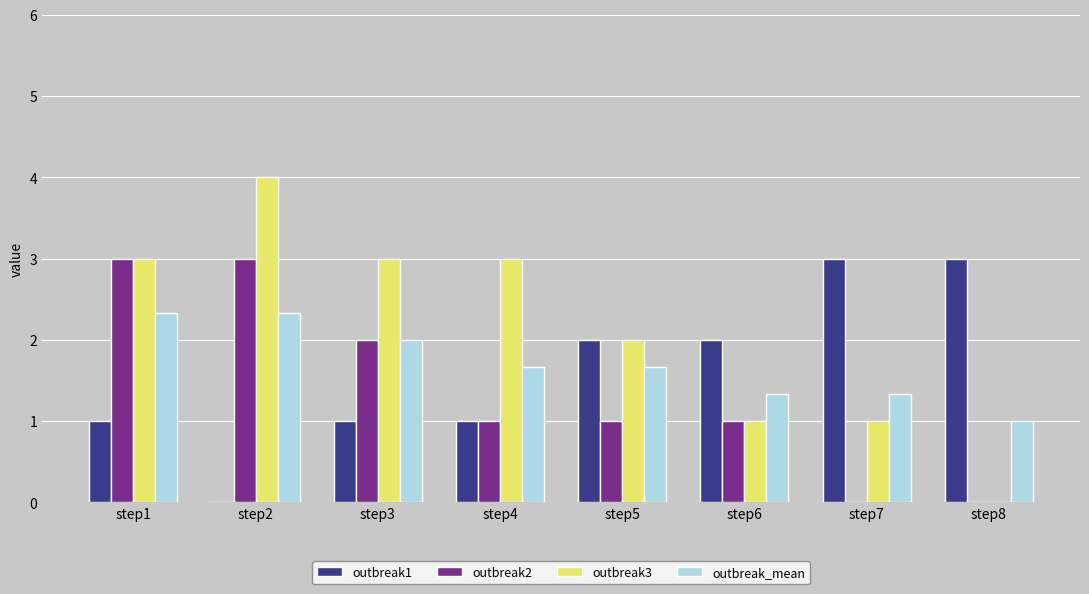

What is the maximum value shown in the chart?

4.0